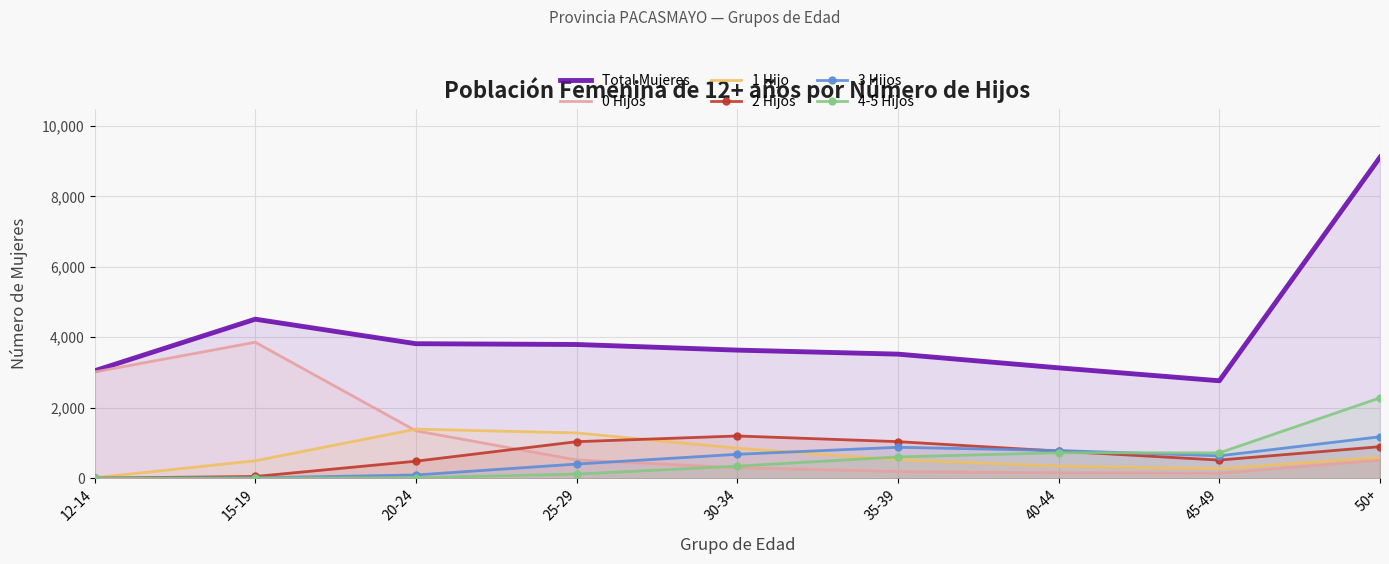

Which category has the lowest value in the 1 Hijo series?

12-14